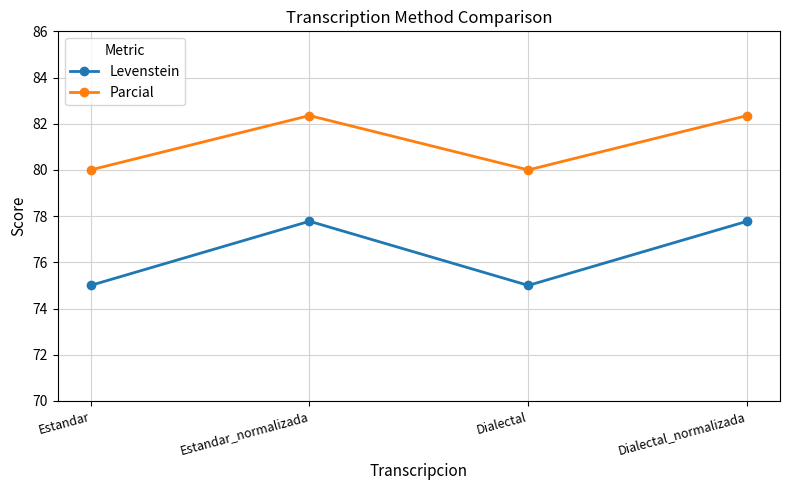

Reading right to left, transcribe all the data shown in this chart.

Levenstein: 77.8	75.0	77.8	75.0
Parcial: 82.4	80.0	82.4	80.0